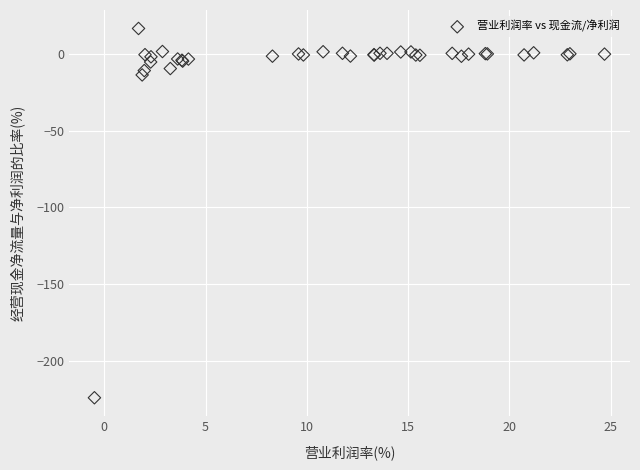

What Y value in the scatter plot is closest to -103?

-13.8